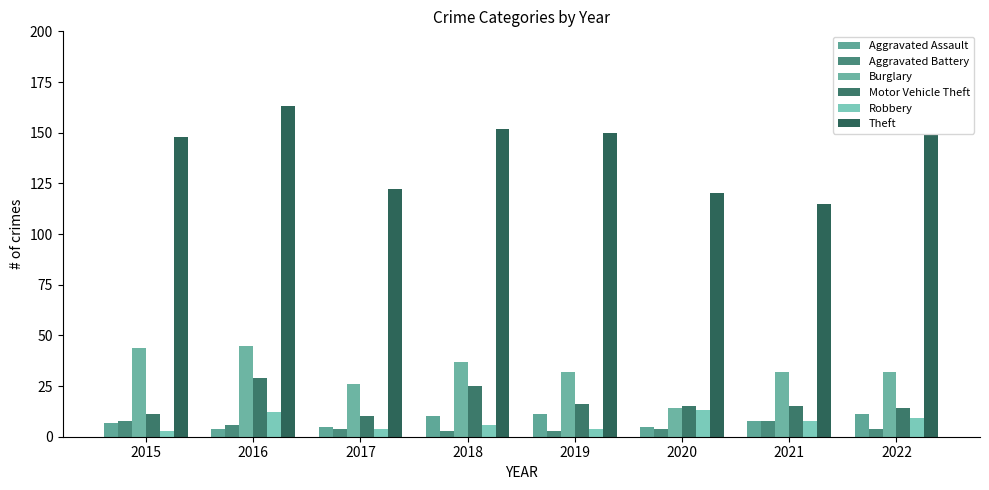

Count the number of categories in the chart.

8